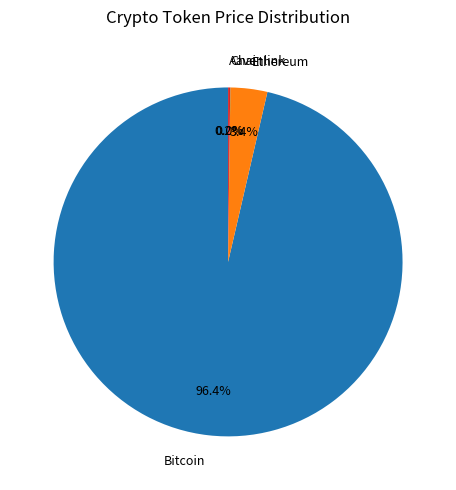

Which slice is the largest?

Bitcoin